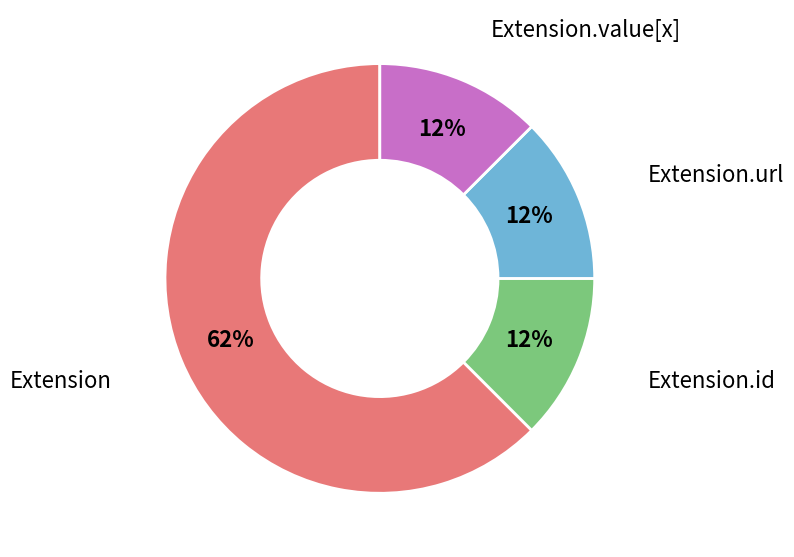

Does Extension.url account for over 50% of the chart?

No